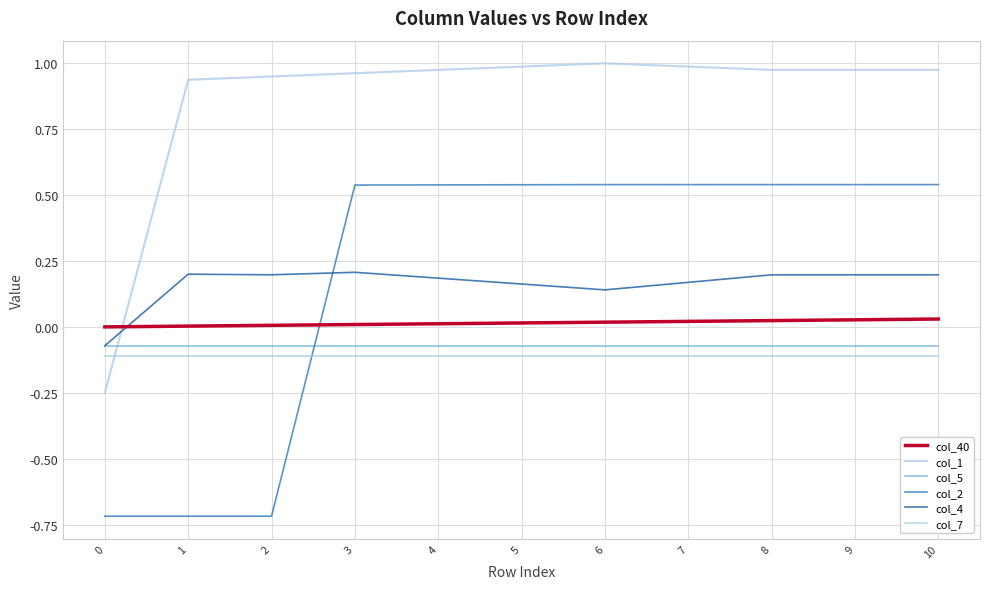

List the series in order of their peak value, highest first.

col_1, col_2, col_4, col_40, col_5, col_7